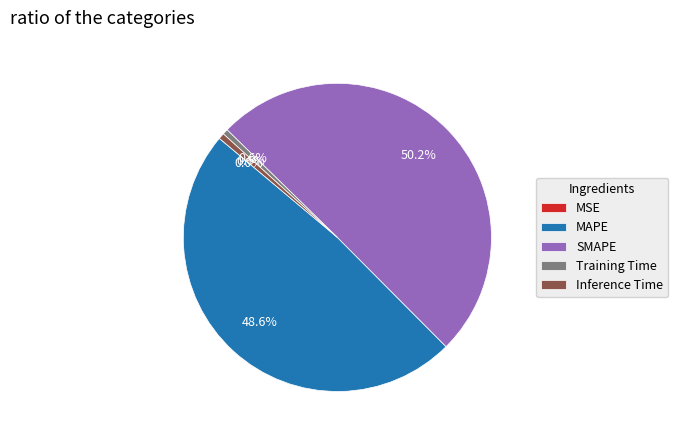

What is the majority slice?

SMAPE